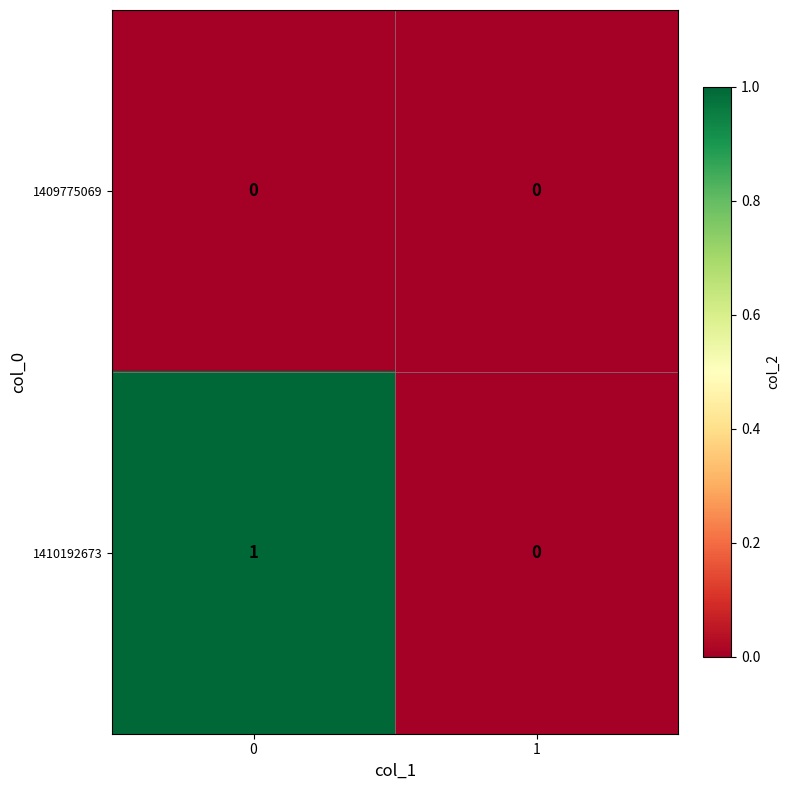

What is the maximum value shown in the chart?

1